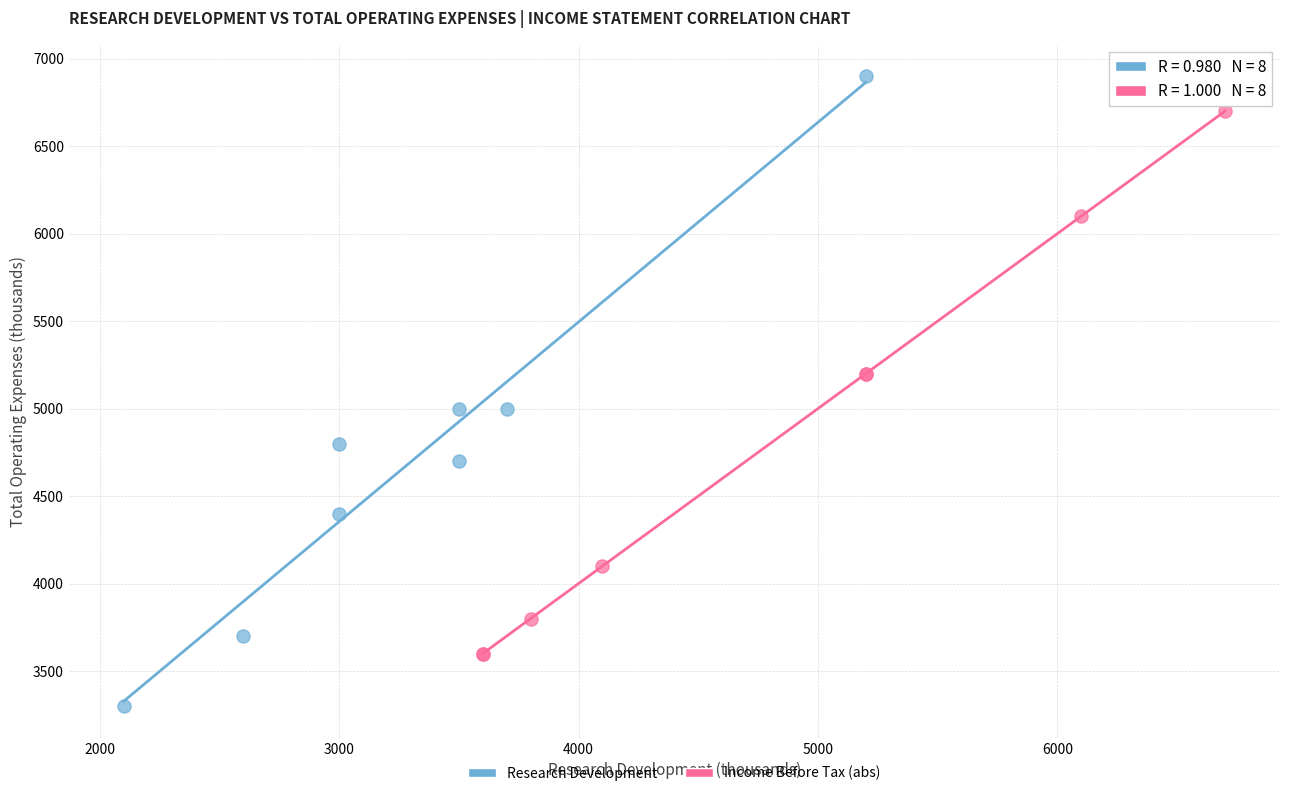

Which series contains the lowest Y value?

Research Development